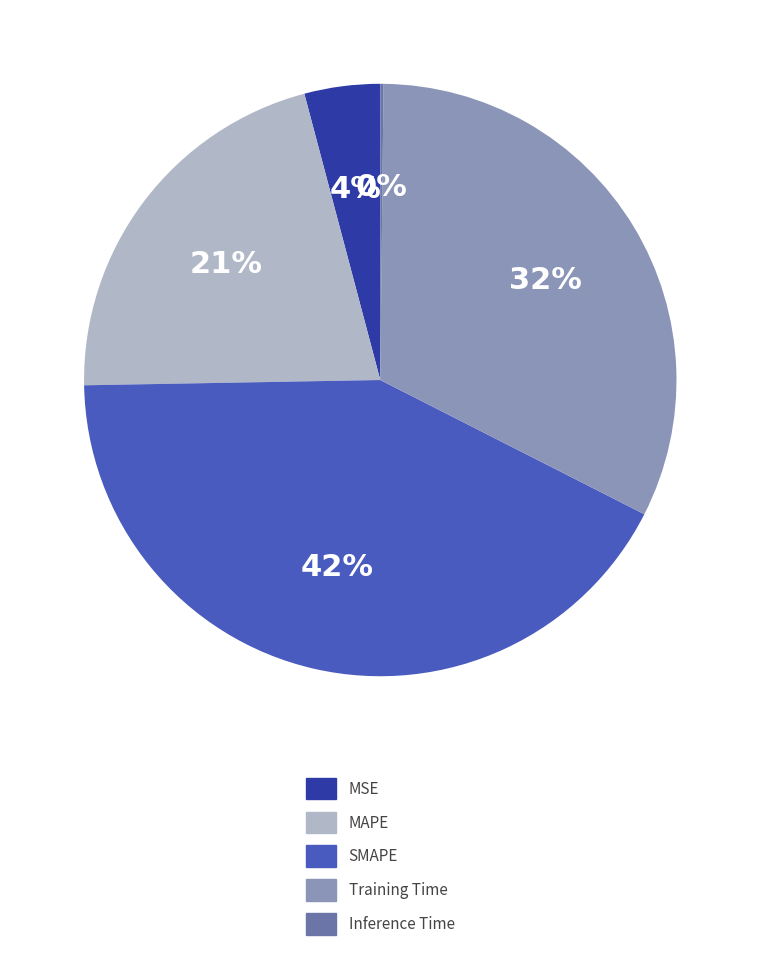

Is it true that MSE is 4% of the pie?

True